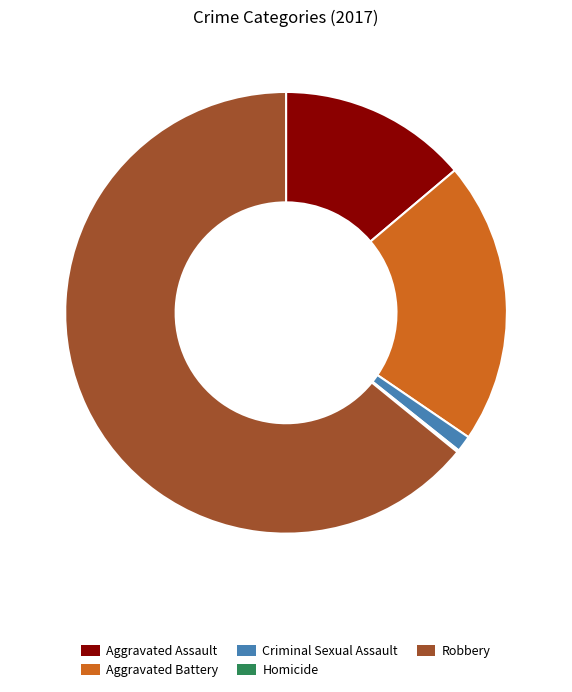

The Criminal Sexual Assault slice represents 11% of the pie. True or false?

False